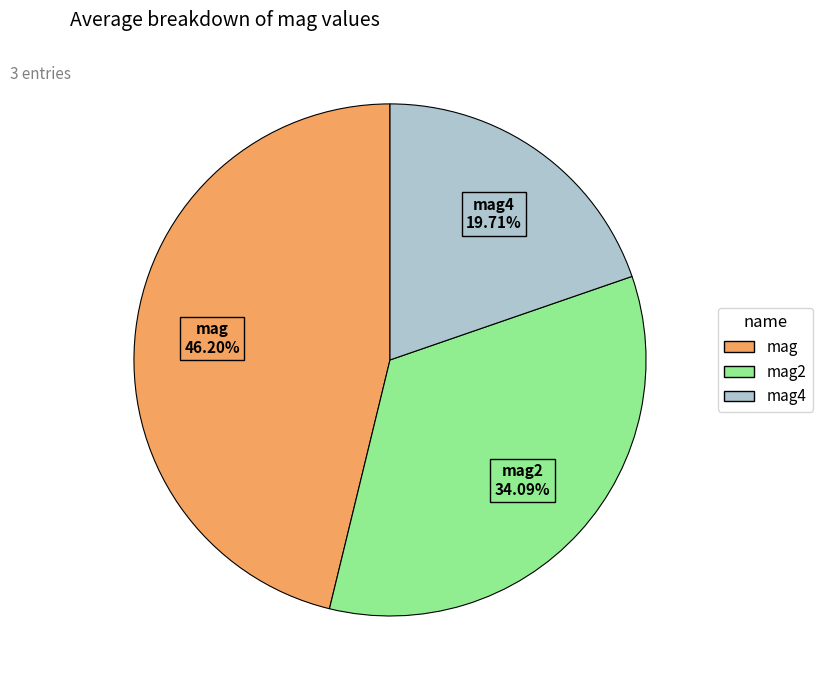

Does mag2 represent more than half of the total?

No